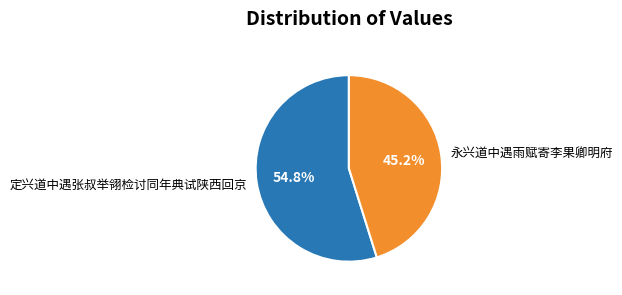

How much of the chart is everything except 定兴道中遇张叔举翎检讨同年典试陕西回京?

45.2%